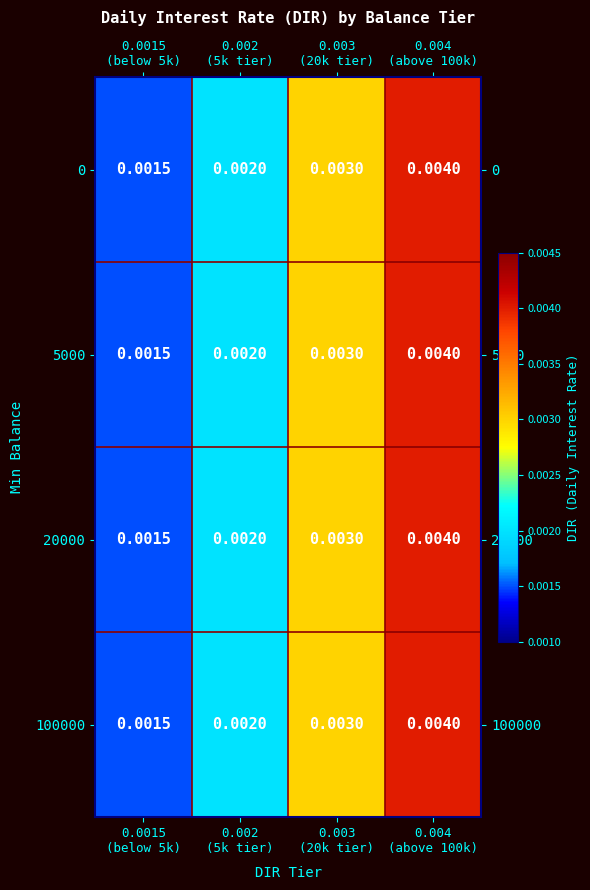

At 0.004 (above 100k), list the series in order from largest to smallest.

0, 5000, 20000, 100000